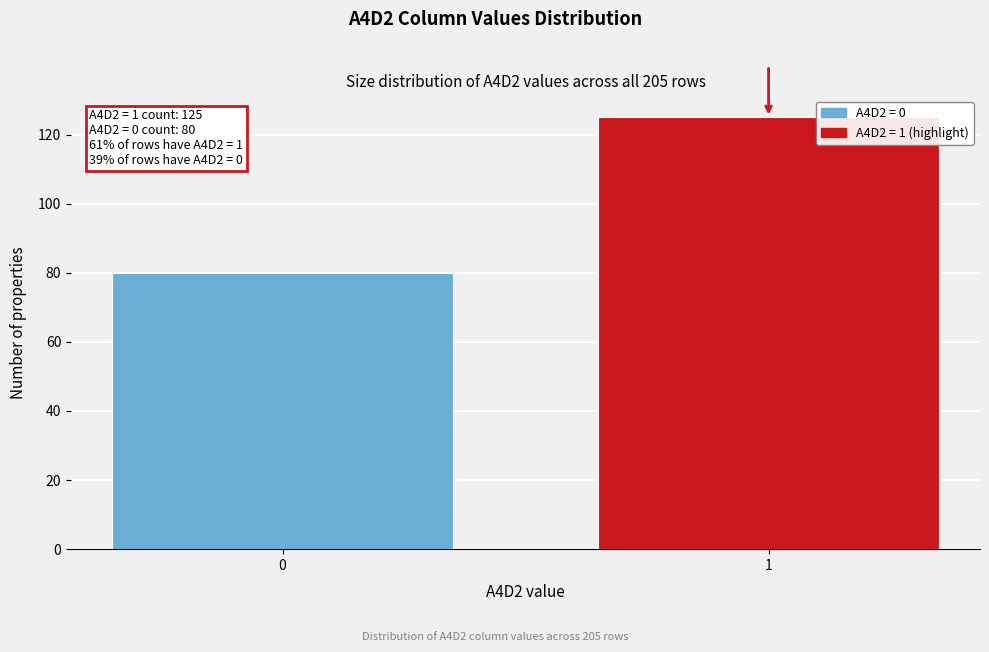

Reading left to right, what are all the values shown in this chart?

80	125